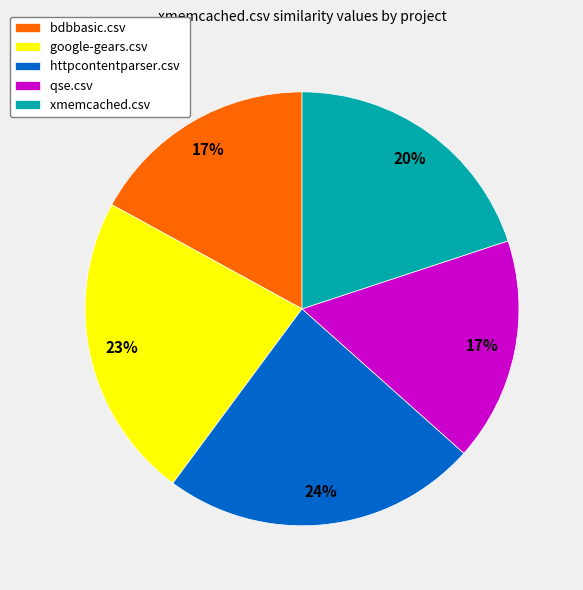

To the nearest percent, what is the difference between the httpcontentparser.csv and qse.csv slice percentages?

7%